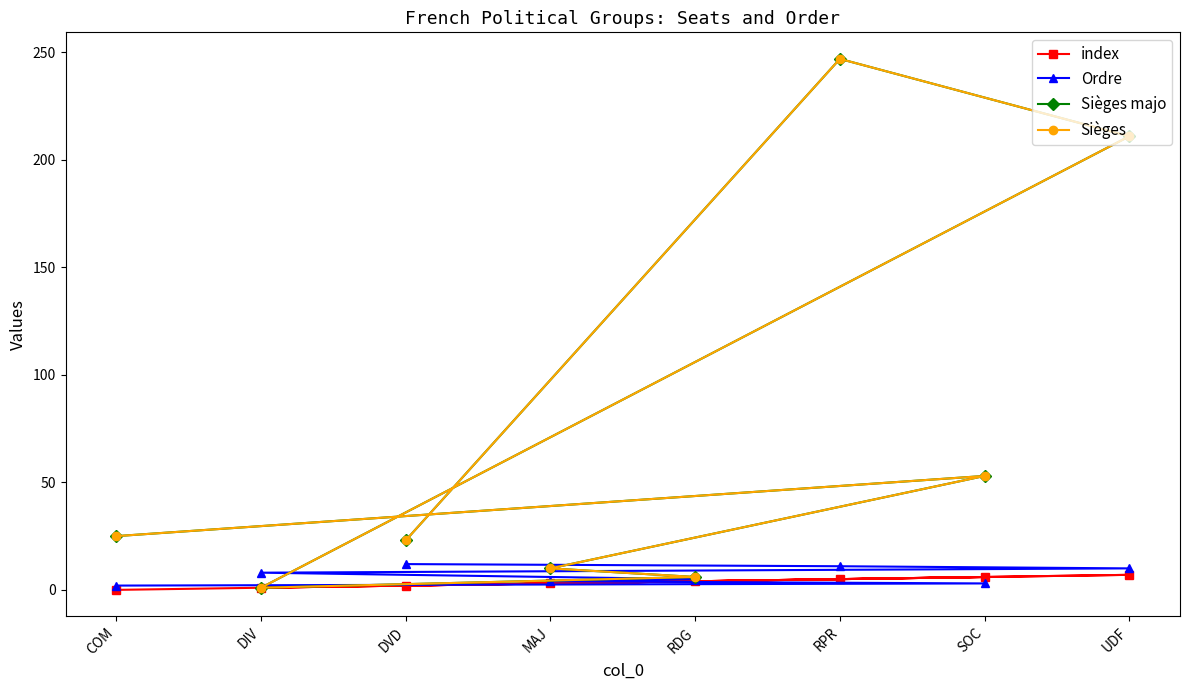

Where does the Sièges majo series first go above 25?

RPR